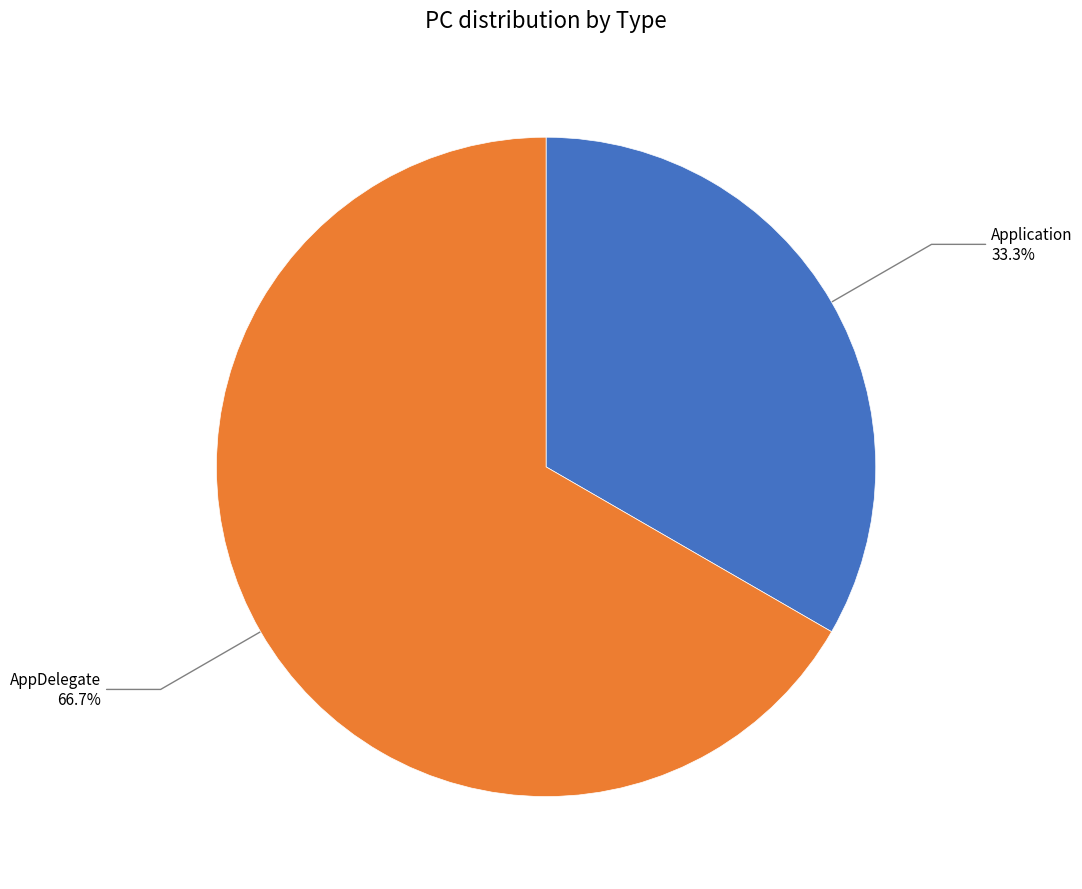

Count the number of slices in the pie.

2